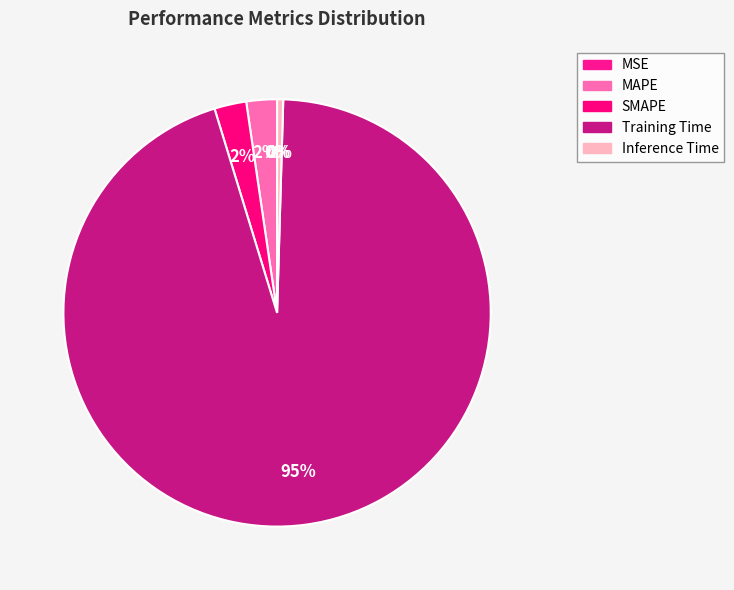

What portion of the pie excludes MAPE?

97.7%